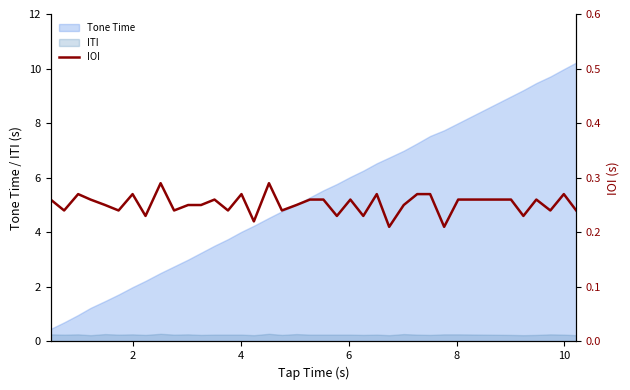

Reading right to left, list all the values displayed in this chart.

0.2	0.3	0.2	0.3	0.2	0.3	0.3	0.2	0.3	0.3	0.2	0.2	0.3	0.2	0.3	0.2	0.3	0.3	0.2	0.2	0.3	0.2	0.3	0.2	0.3	0.2	0.2	0.2	0.3	0.2	0.3	0.2	0.2	0.3	0.3	0.2	0.3